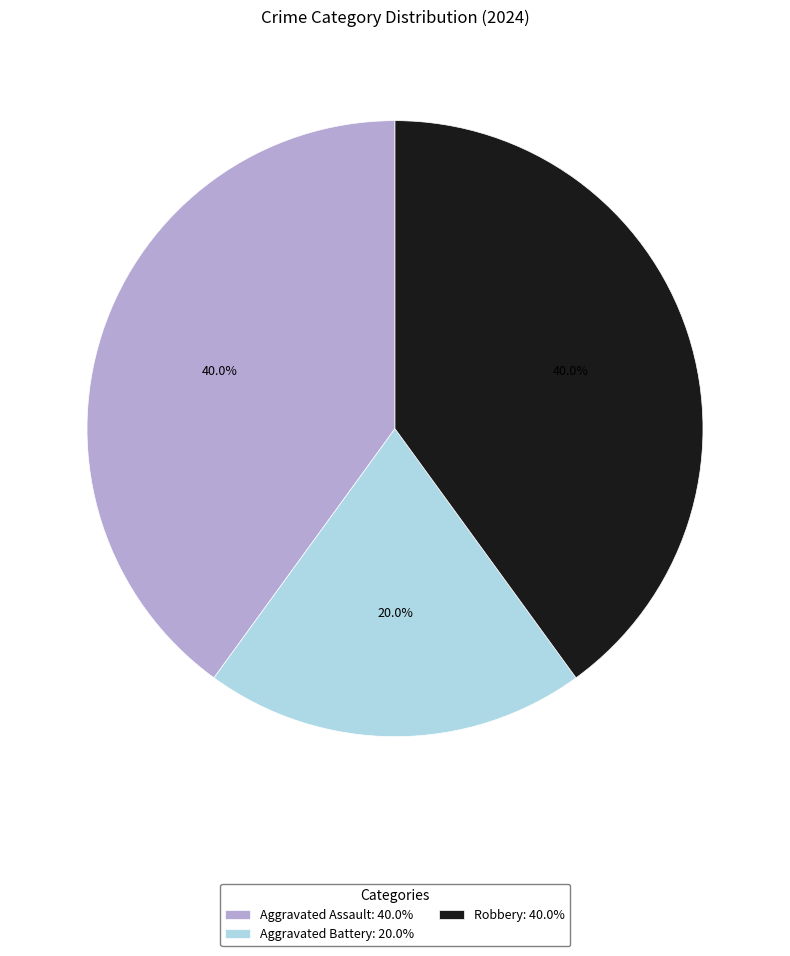

Do Robbery: 40.0% and Aggravated Battery: 20.0% together represent more than half of the pie?

Yes